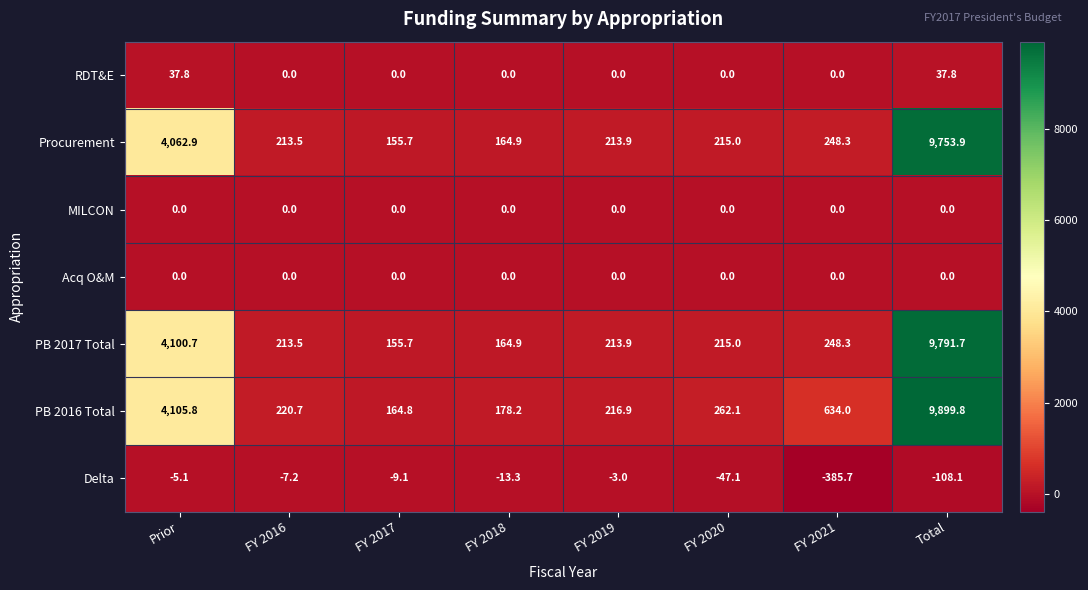

The value of Delta at FY 2021 is -534.6. True or false?

False